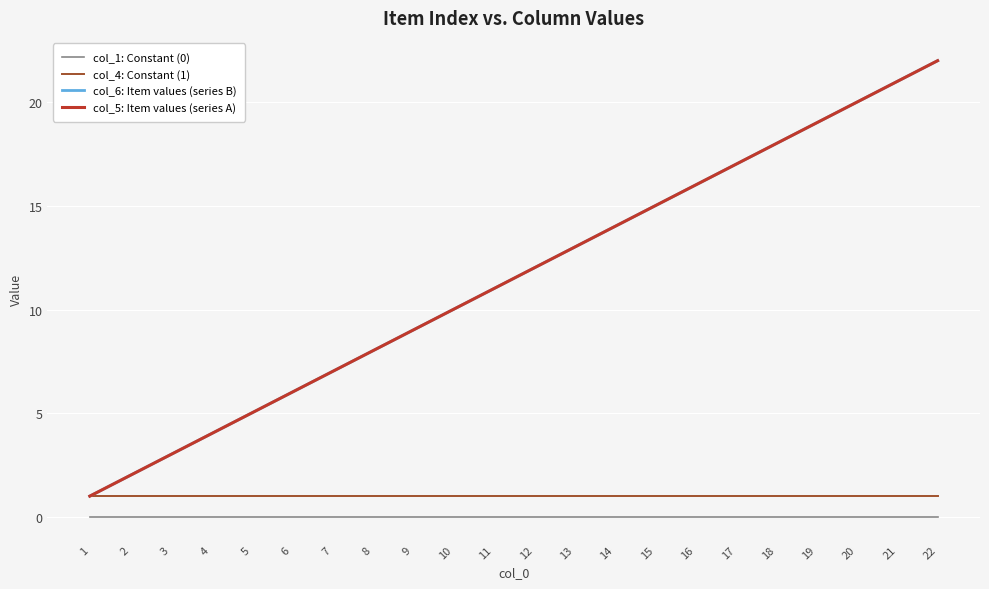

What is the average value of the col_4: Constant (1) series?

1